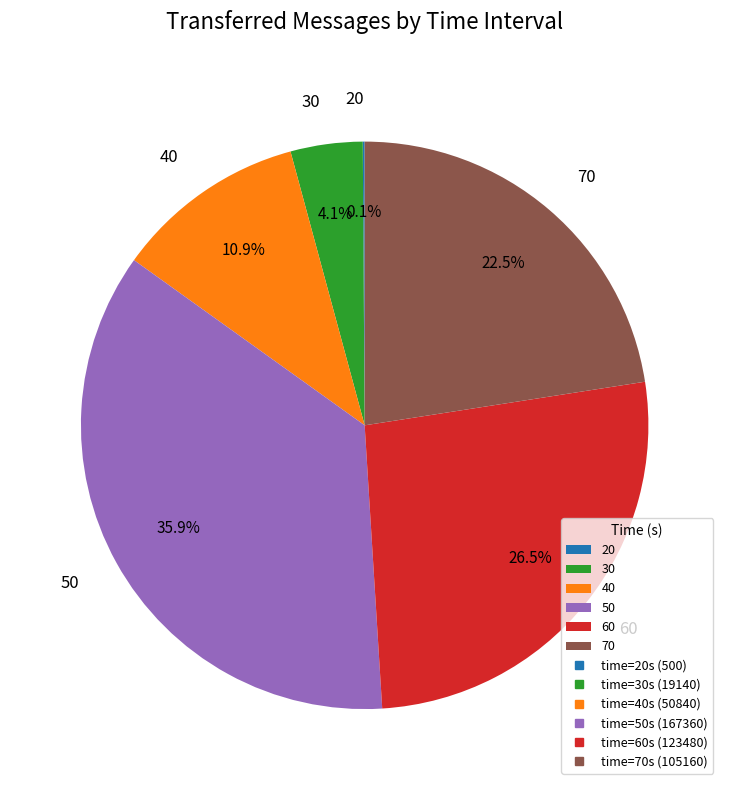

What is the total percentage of 30 and 40?

15.0%